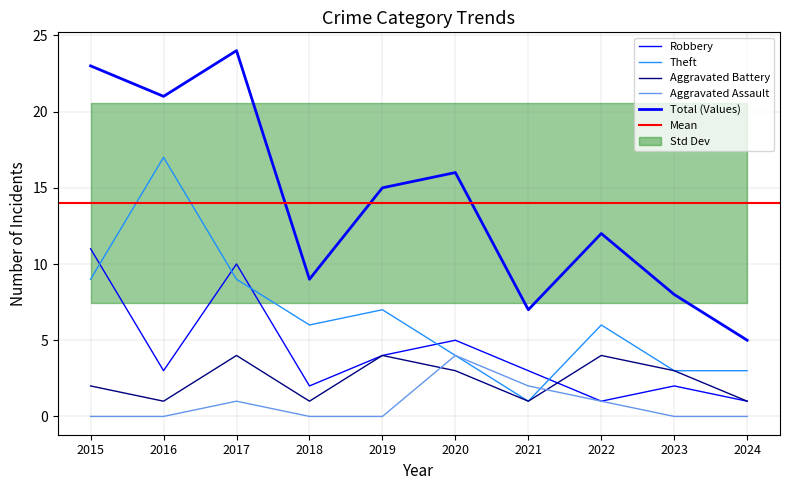

At which category does Robbery reach its first local valley?

2016